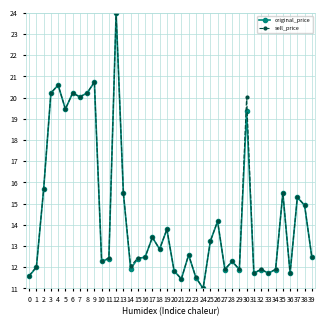

Which category has the highest value in the sell_price series?

12